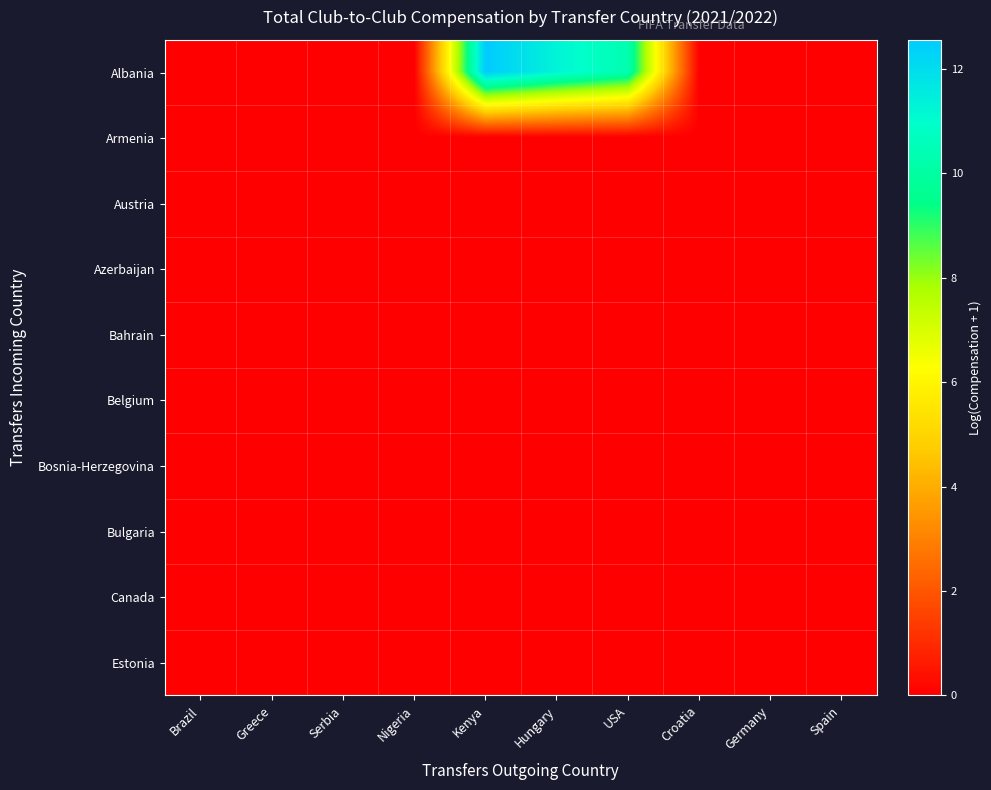

Reading right to left, list all the values displayed in this chart.

Albania: Spain=0.0	Germany=0.0	Croatia=0.0	USA=10.3	Hungary=11.3	Kenya=12.6	Nigeria=0.0	Serbia=0.0	Greece=0.0	Brazil=0.0
Armenia: Spain=0.0	Germany=0.0	Croatia=0.0	USA=0.0	Hungary=0.0	Kenya=0.0	Nigeria=0.0	Serbia=0.0	Greece=0.0	Brazil=0.0
Austria: Spain=0.0	Germany=0.0	Croatia=0.0	USA=0.0	Hungary=0.0	Kenya=0.0	Nigeria=0.0	Serbia=0.0	Greece=0.0	Brazil=0.0
Azerbaijan: Spain=0.0	Germany=0.0	Croatia=0.0	USA=0.0	Hungary=0.0	Kenya=0.0	Nigeria=0.0	Serbia=0.0	Greece=0.0	Brazil=0.0
Bahrain: Spain=0.0	Germany=0.0	Croatia=0.0	USA=0.0	Hungary=0.0	Kenya=0.0	Nigeria=0.0	Serbia=0.0	Greece=0.0	Brazil=0.0
Belgium: Spain=0.0	Germany=0.0	Croatia=0.0	USA=0.0	Hungary=0.0	Kenya=0.0	Nigeria=0.0	Serbia=0.0	Greece=0.0	Brazil=0.0
Bosnia-Herzegovina: Spain=0.0	Germany=0.0	Croatia=0.0	USA=0.0	Hungary=0.0	Kenya=0.0	Nigeria=0.0	Serbia=0.0	Greece=0.0	Brazil=0.0
Bulgaria: Spain=0.0	Germany=0.0	Croatia=0.0	USA=0.0	Hungary=0.0	Kenya=0.0	Nigeria=0.0	Serbia=0.0	Greece=0.0	Brazil=0.0
Canada: Spain=0.0	Germany=0.0	Croatia=0.0	USA=0.0	Hungary=0.0	Kenya=0.0	Nigeria=0.0	Serbia=0.0	Greece=0.0	Brazil=0.0
Estonia: Spain=0.0	Germany=0.0	Croatia=0.0	USA=0.0	Hungary=0.0	Kenya=0.0	Nigeria=0.0	Serbia=0.0	Greece=0.0	Brazil=0.0